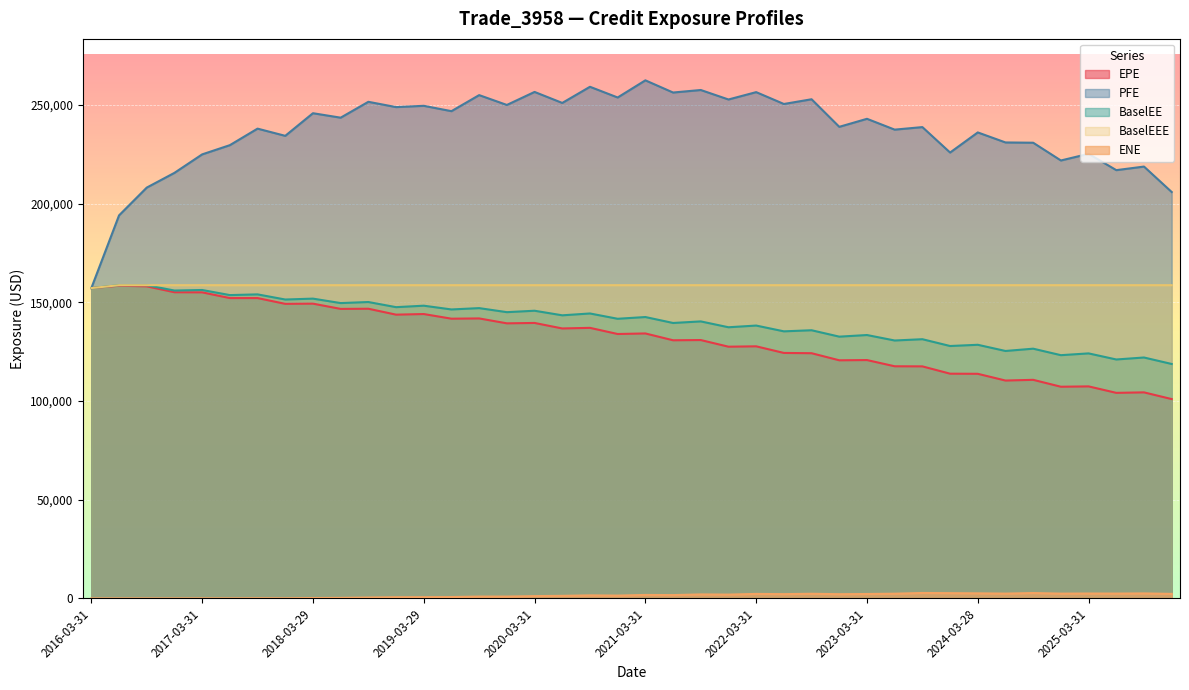

How many lines are shown in the chart?

5